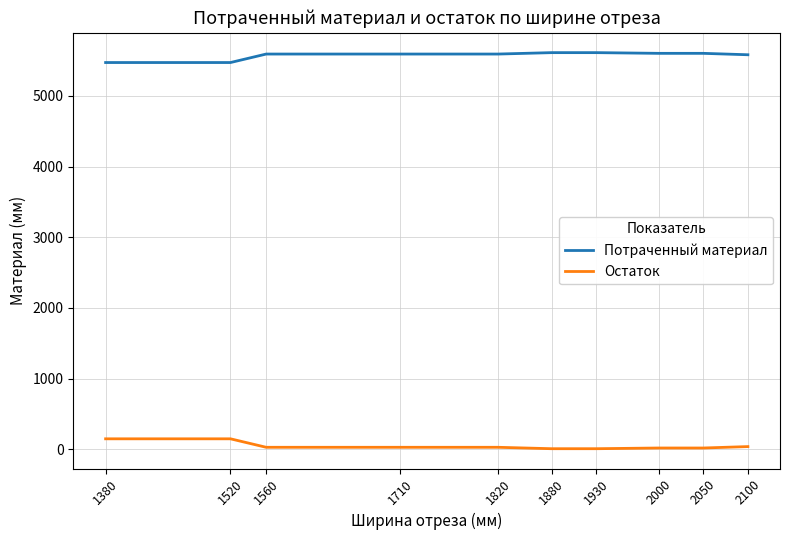

Is this an area chart (filled region under the line)?

No